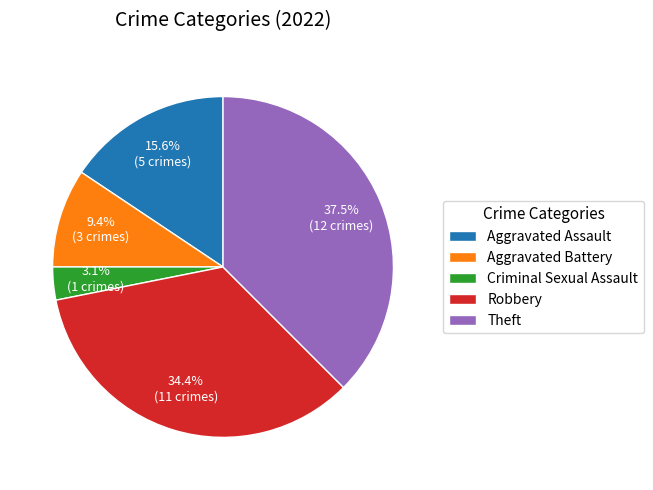

Count the number of slices in the pie.

5